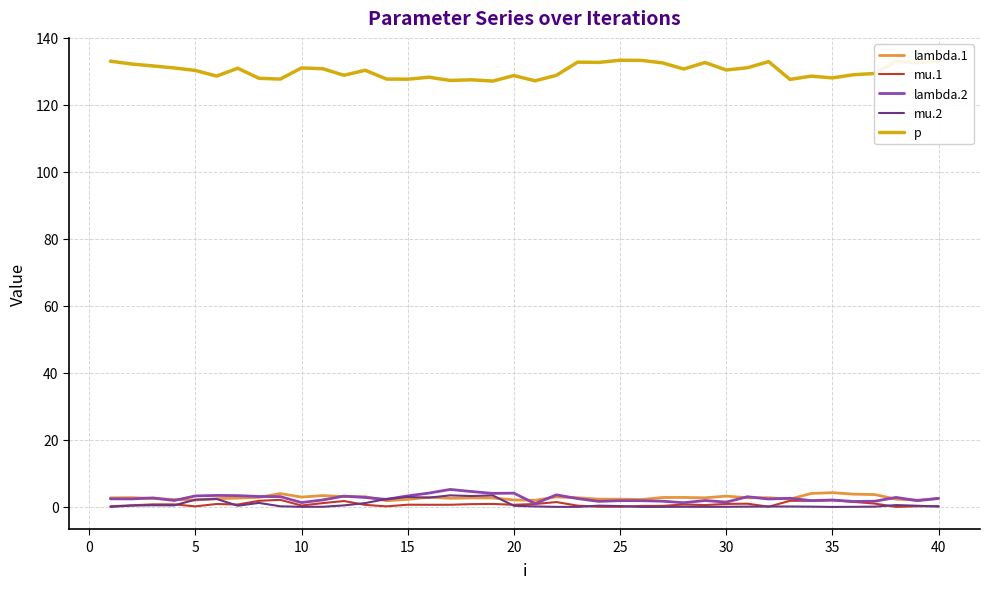

True or false: p and mu.1 intersect in this chart.

False